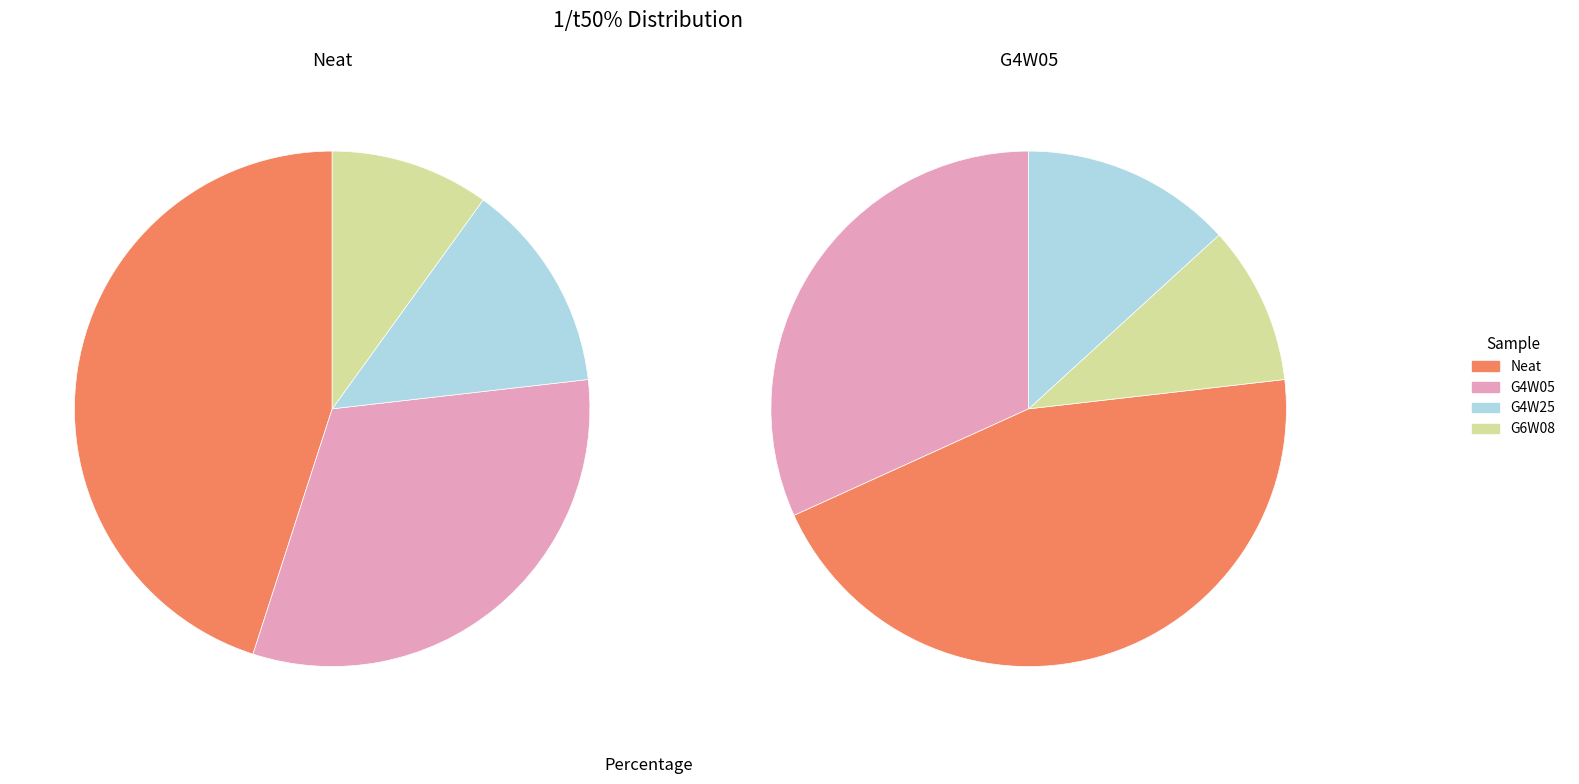

Is there any slice that represents more than half of the pie?

No